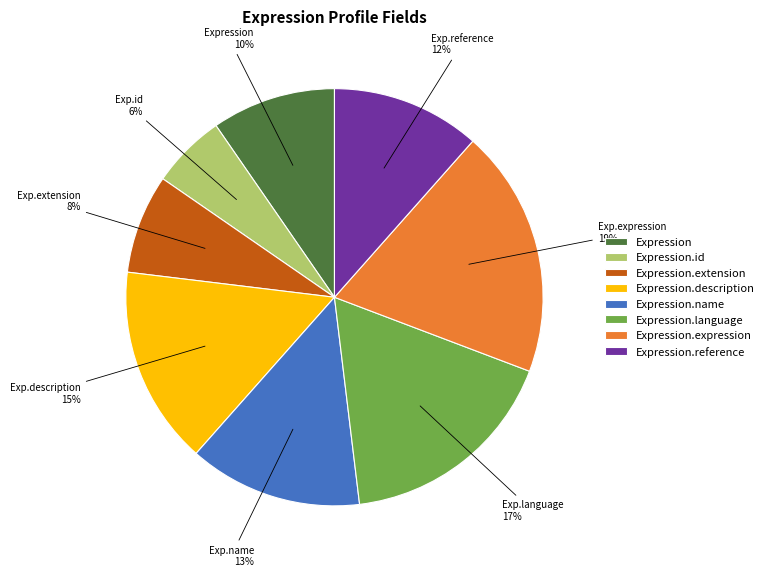

Is the sum of Expression.language and Expression.reference greater than half?

No